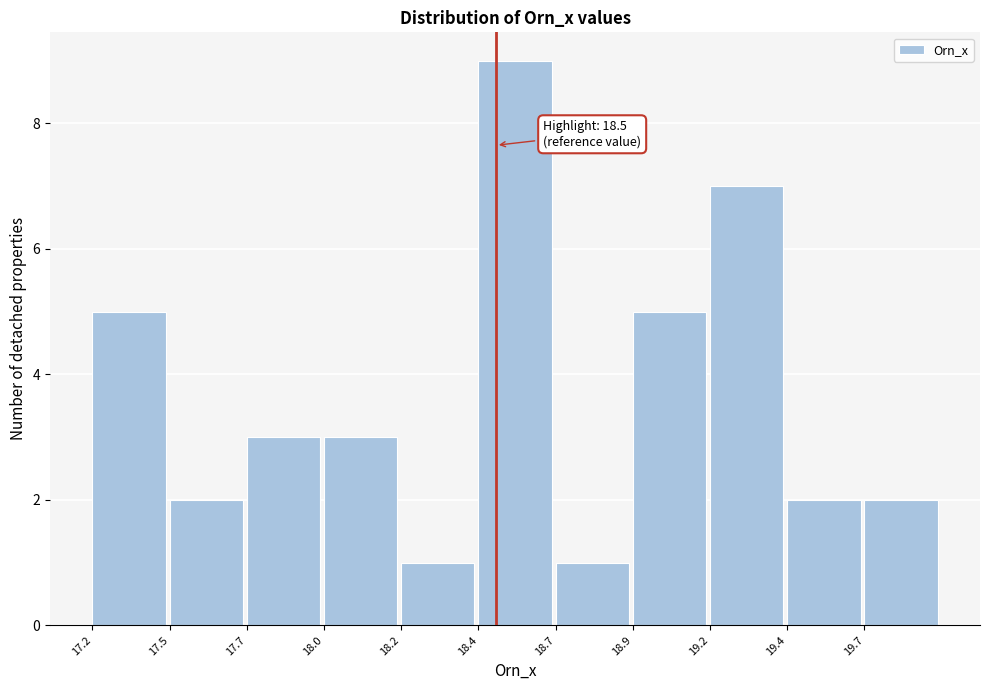

Reading right to left, transcribe all the data shown in this chart.

2	2	7	5	1	9	1	3	3	2	5